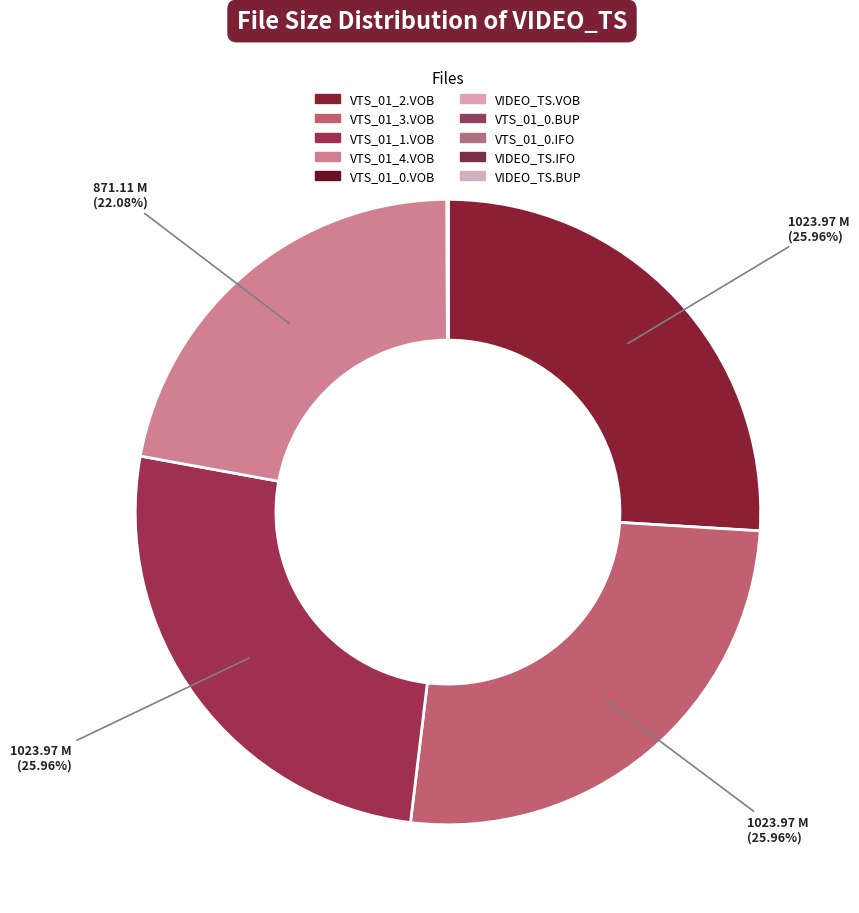

What is the smallest slice in the pie chart?

VIDEO_TS.IFO